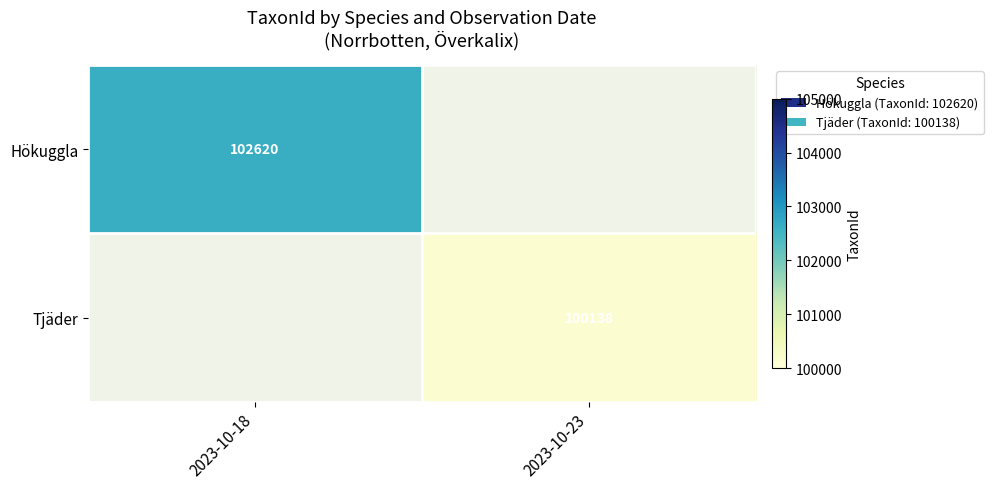

The Tjäder series shows 21703 at 2023-10-23. True or false?

False